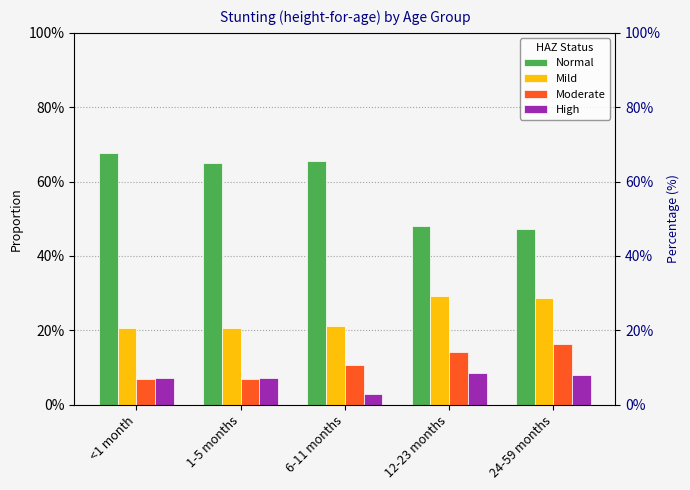

List the labels in order of Normal value, smallest first.

24-59 months, 12-23 months, 1-5 months, 6-11 months, <1 month